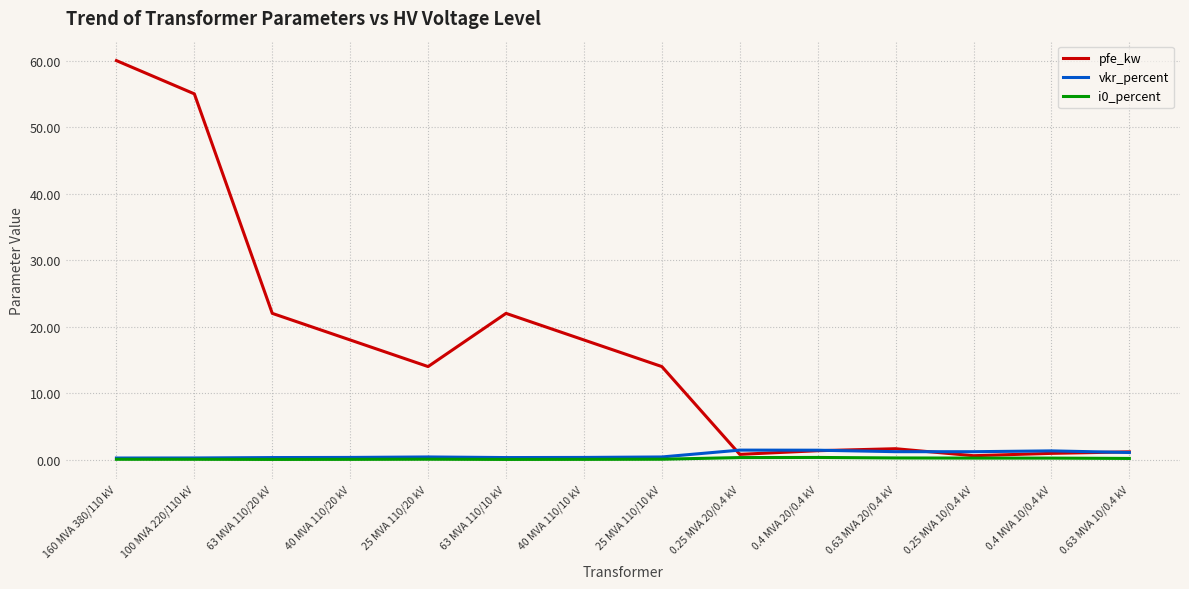

Which series has the largest total across all categories?

pfe_kw